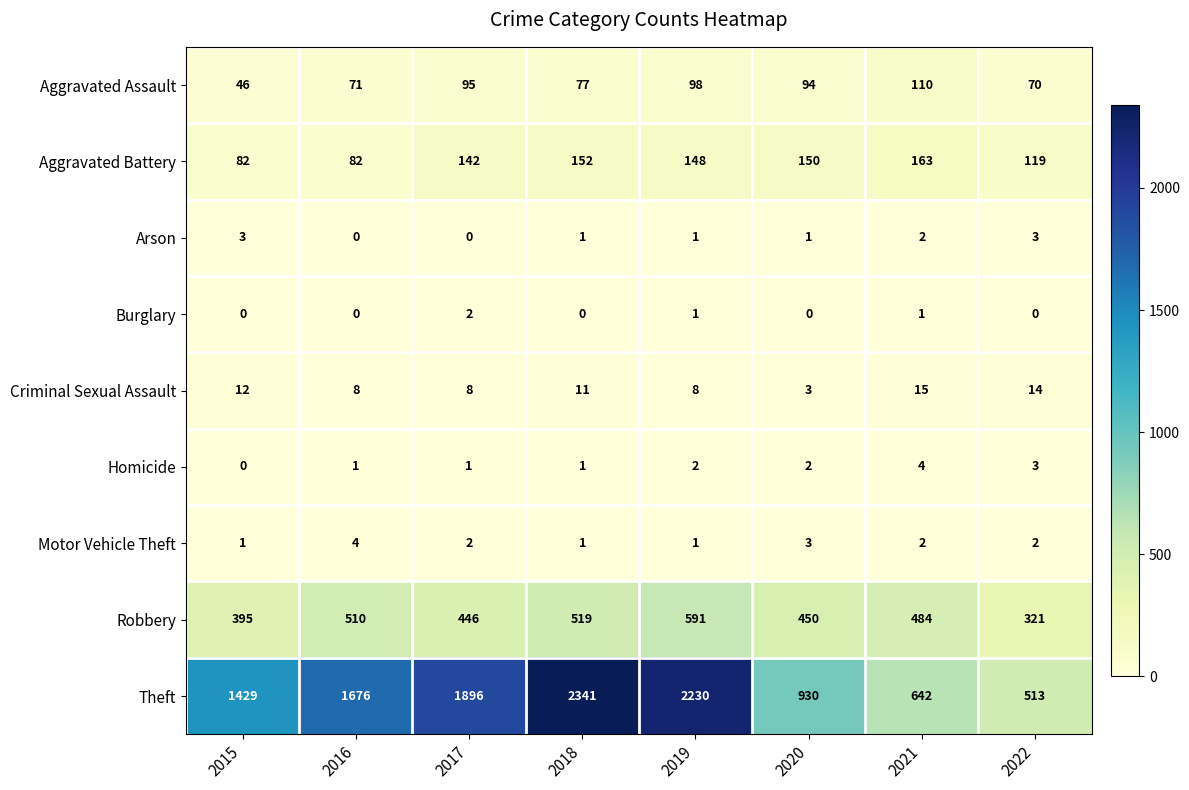

How many distinct data groups are displayed?

9